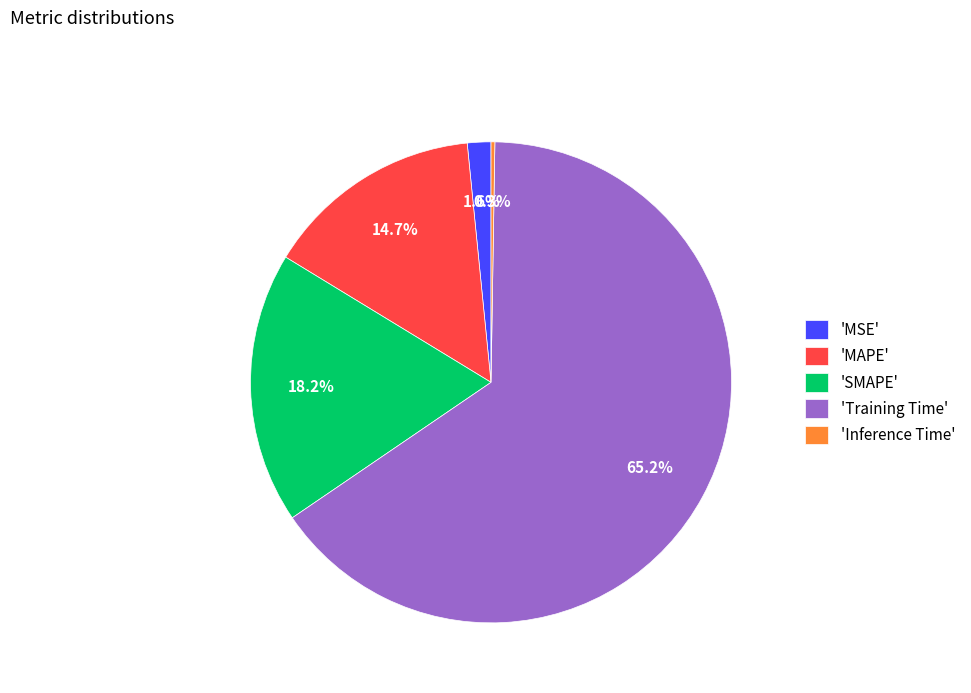

Which has a higher value, 'Training Time' or 'SMAPE'?

'Training Time'